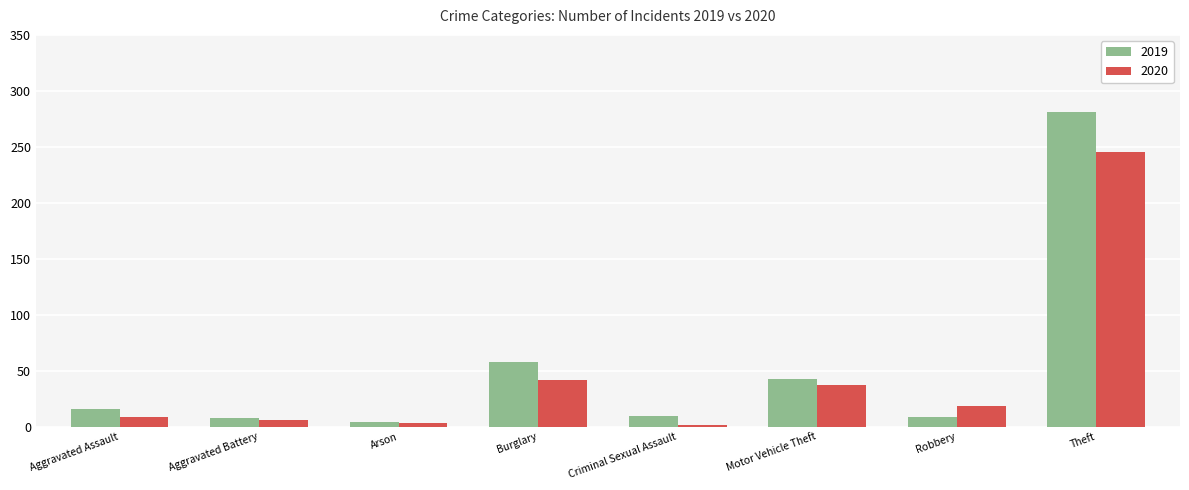

What is the difference between the 2019 values at Motor Vehicle Theft and Criminal Sexual Assault?

33